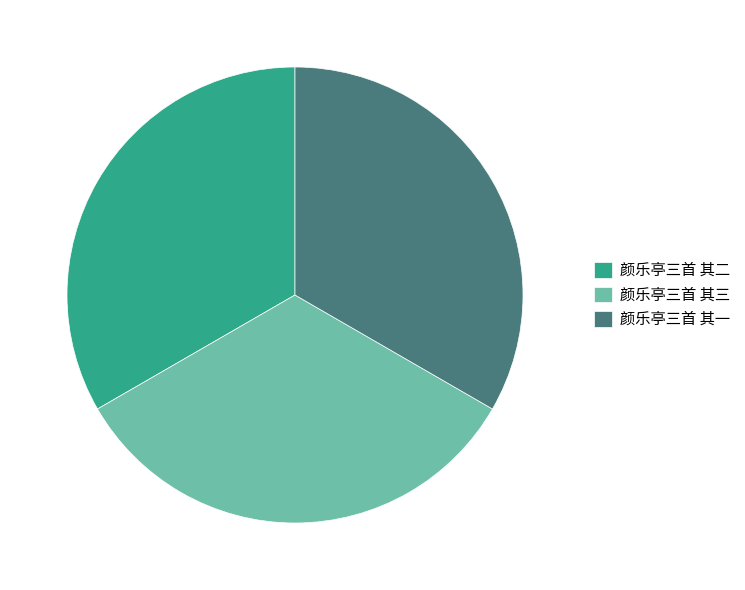

Does 颜乐亭三首 其一 account for over 50% of the chart?

No